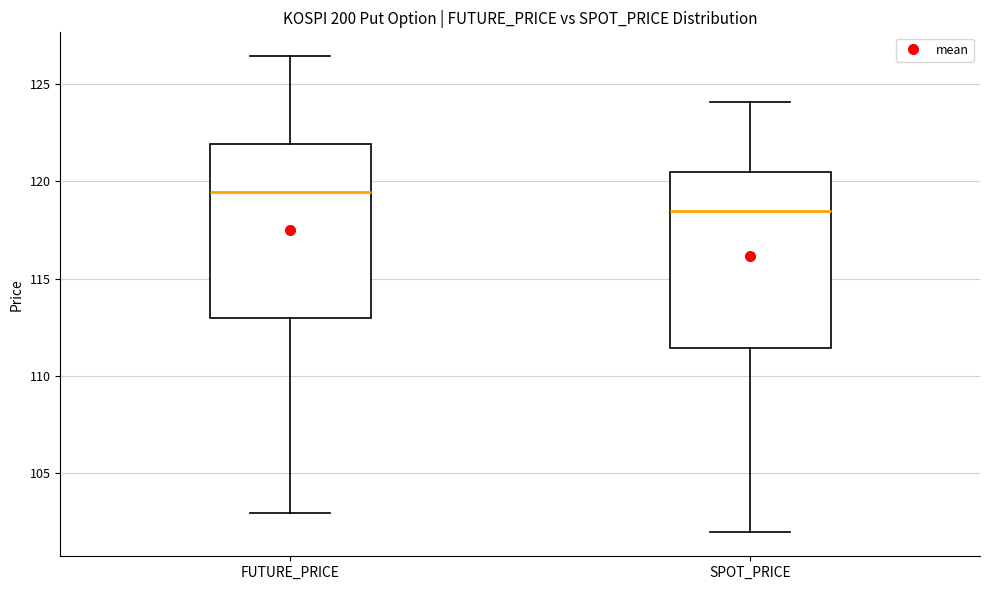

Which box's median line is the lowest?

SPOT_PRICE